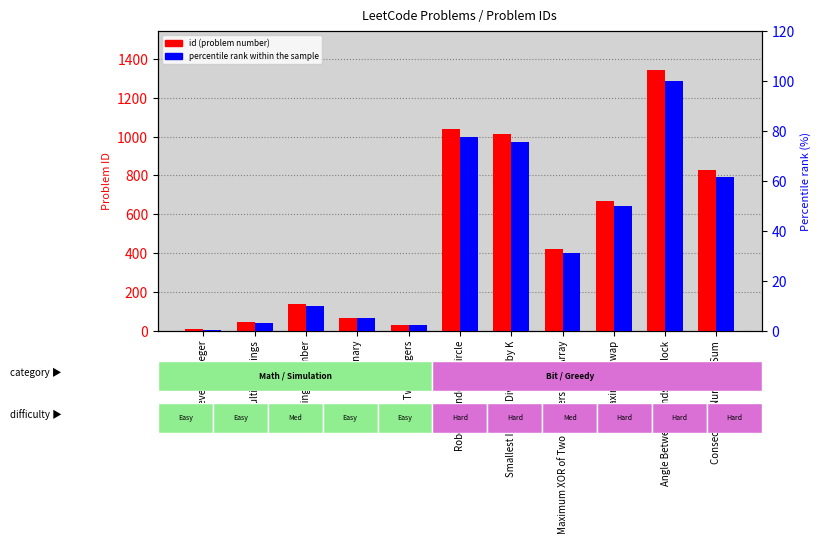

What is the highest value of the percentile rank within the sample series?

100.0